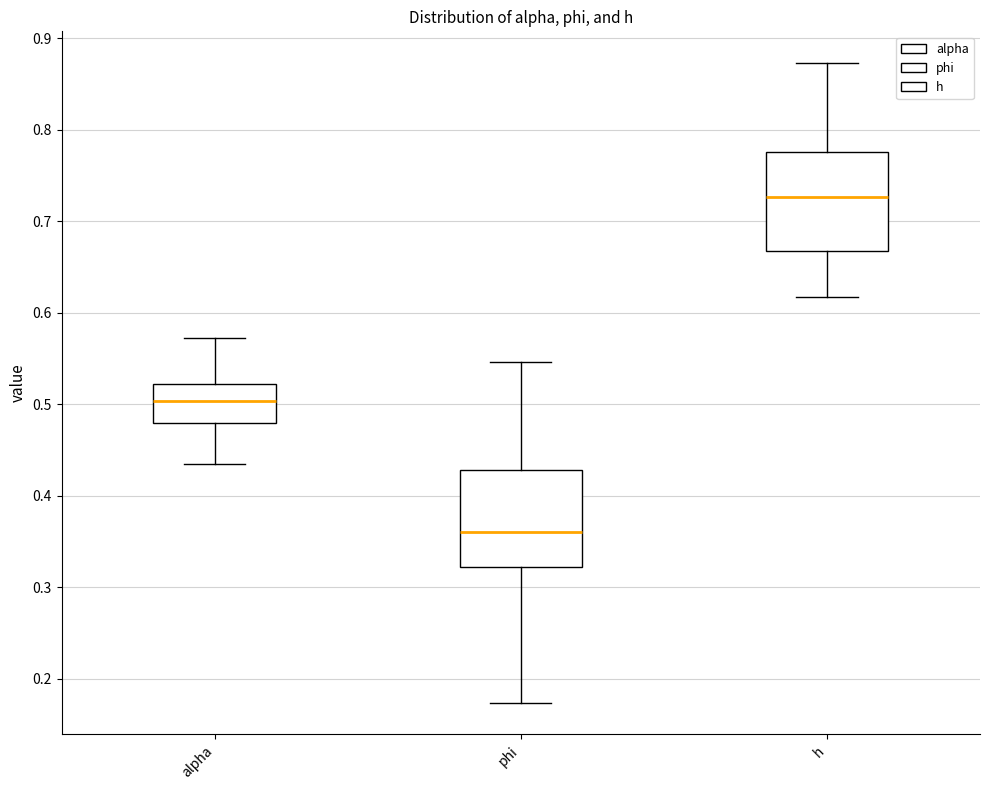

Which box has the highest median line?

h